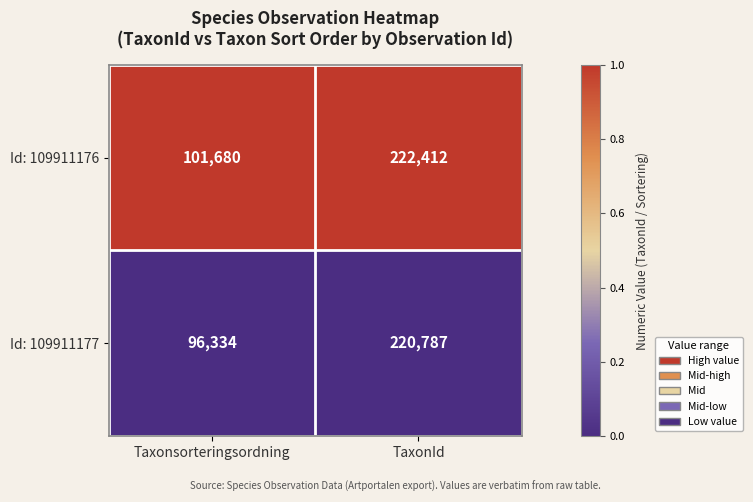

At TaxonId, list the series in order from smallest to largest.

Id: 109911177, Id: 109911176